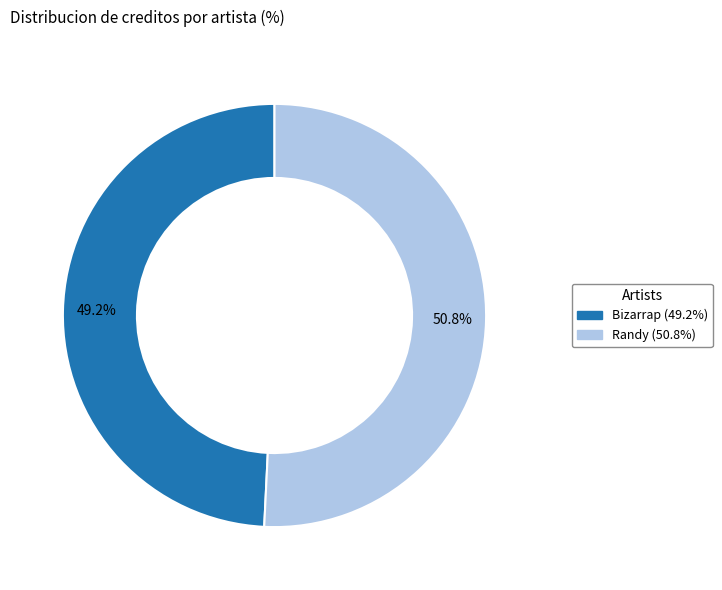

Does any single category account for the majority?

Yes